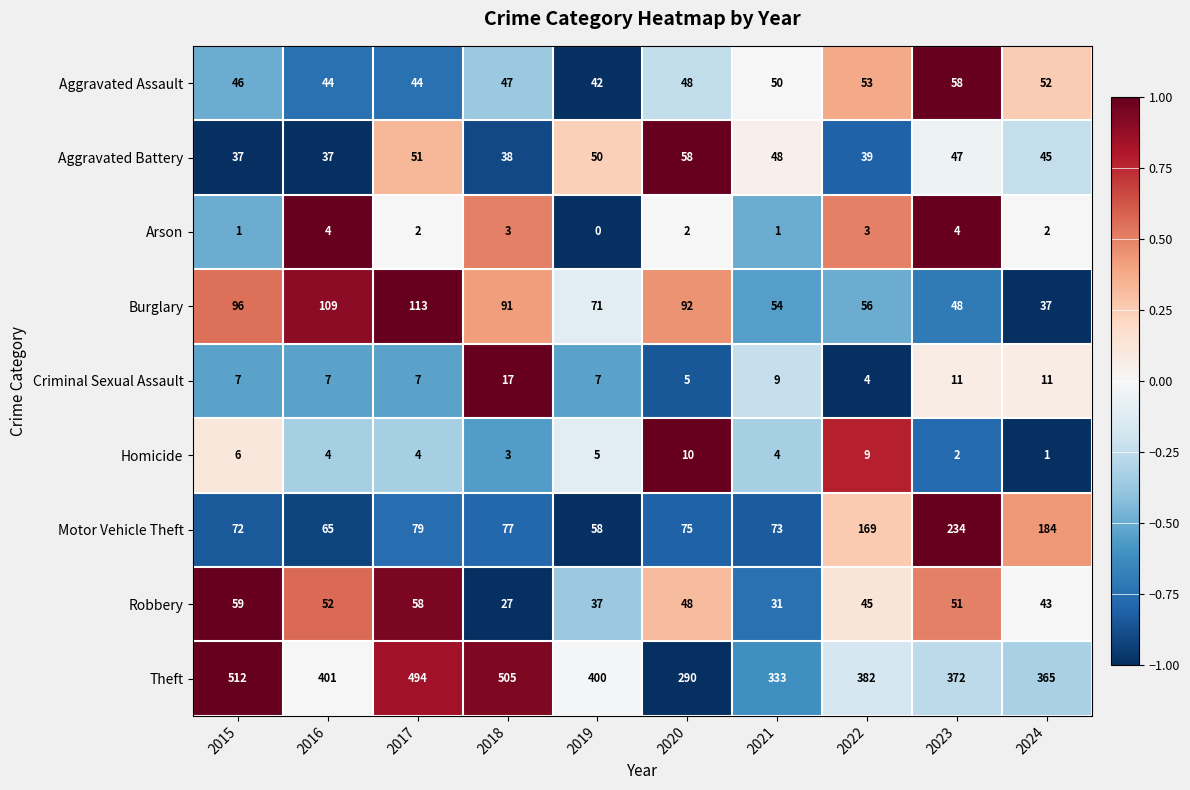

What is the average value of the Robbery series?

45